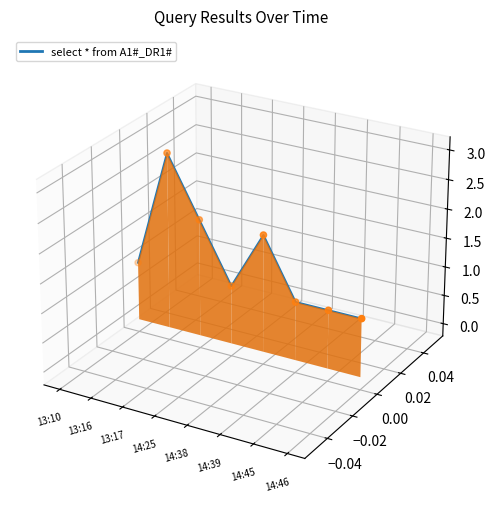

Which has a higher value, 13:17 or 14:39?

13:17